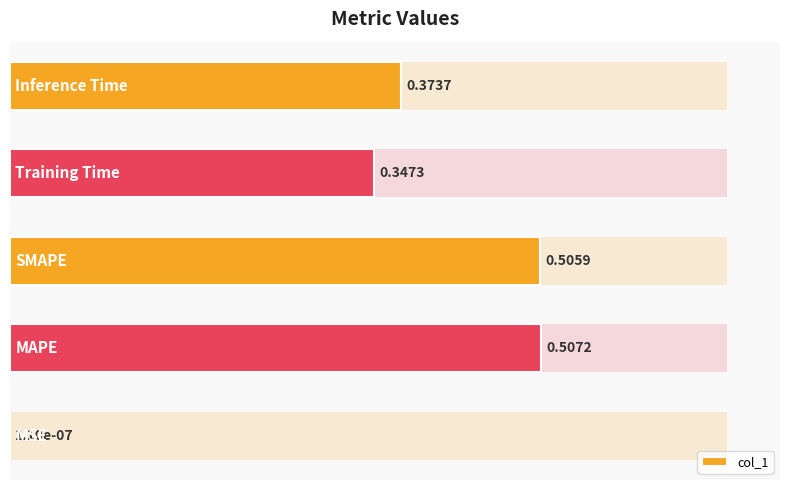

What is the maximum value shown in the chart?

0.5